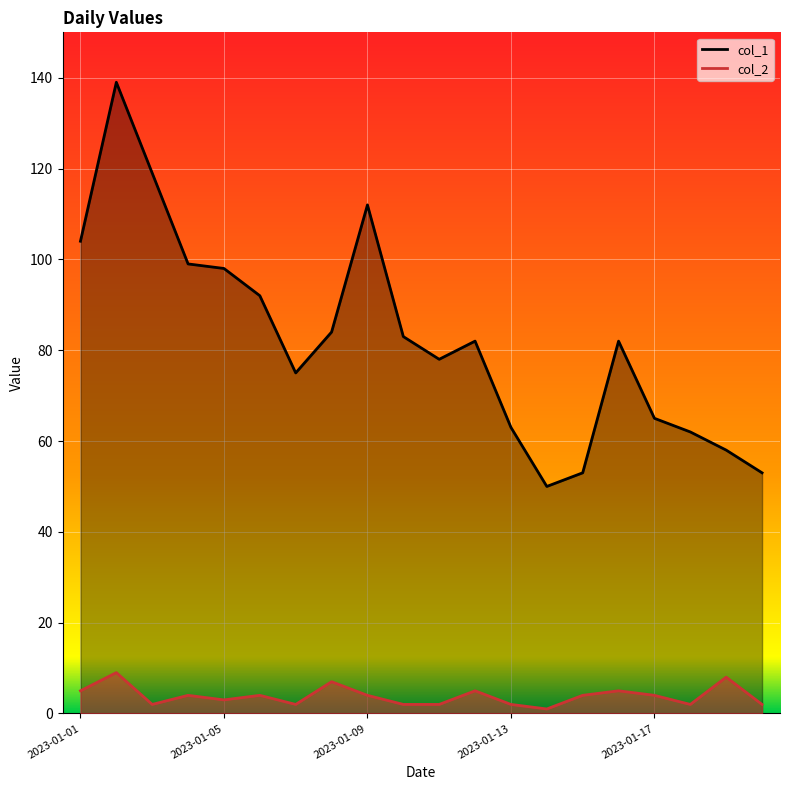

What is the spread (max minus min) of values at 2023-01-10?

81